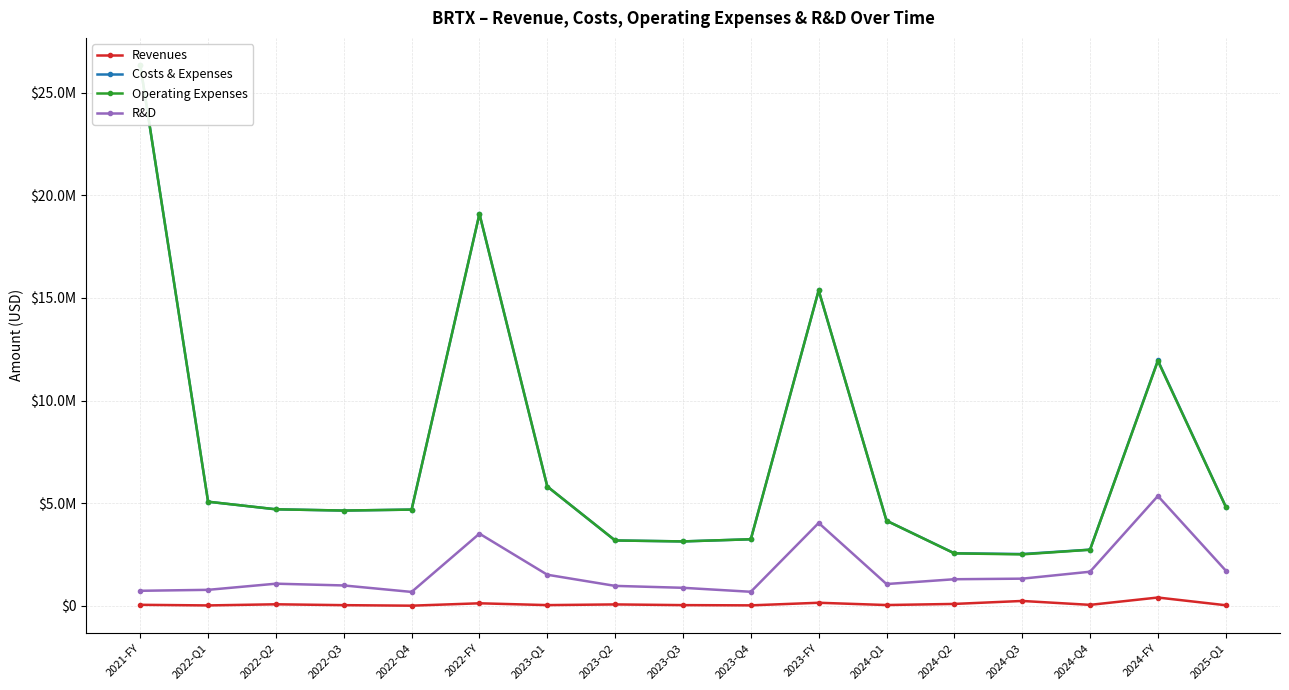

What is the difference between the maximum and minimum values in the Revenues series?

397300